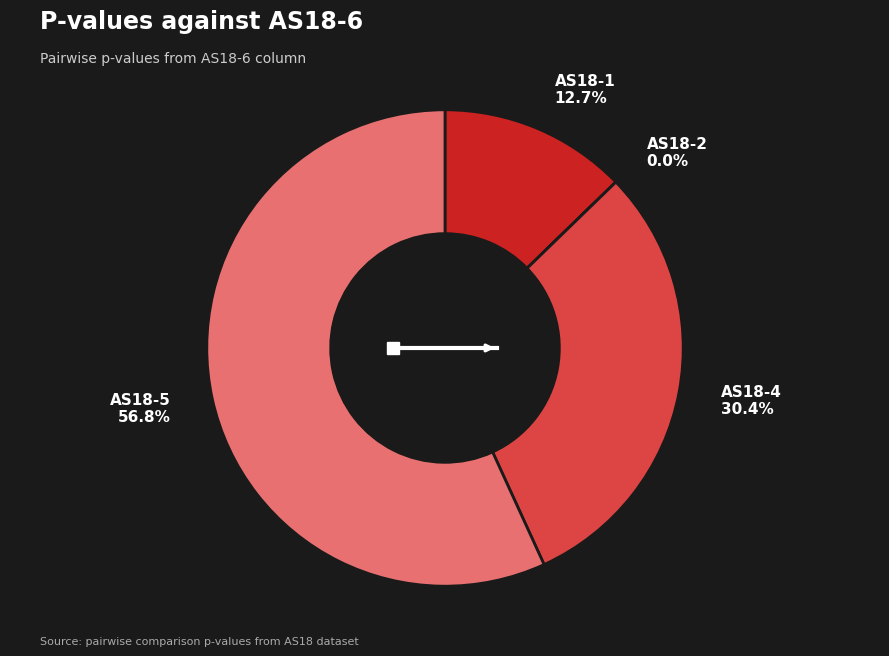

To the nearest percent, what portion does AS18-5 represent?

57%